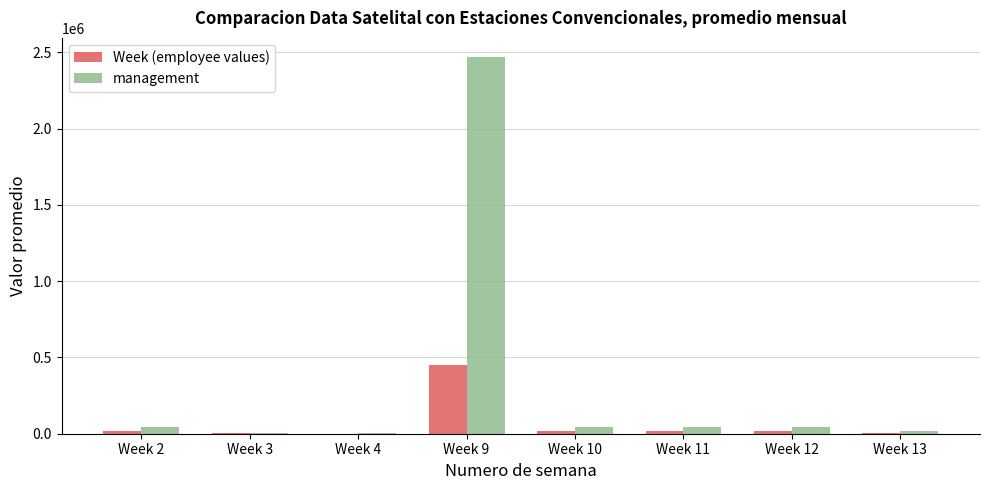

Which series has the largest total across all categories?

management